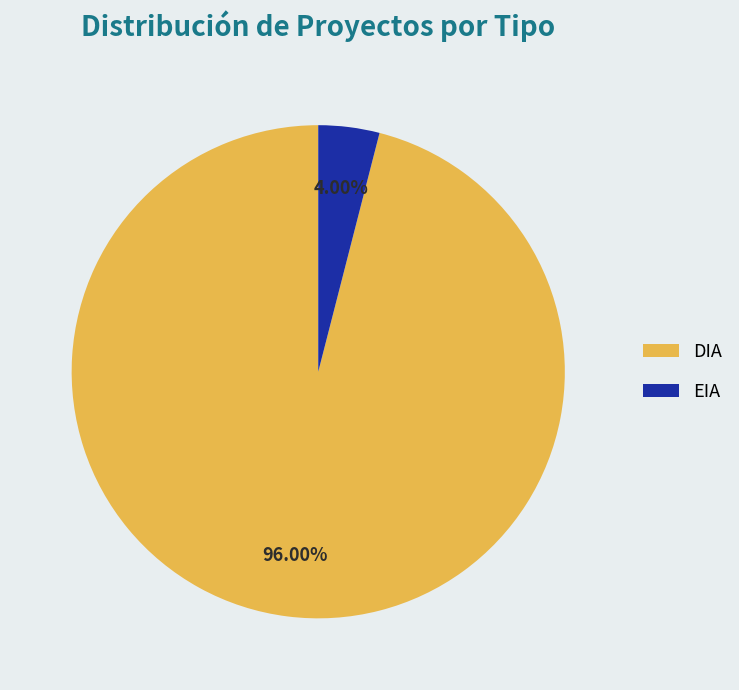

Which category has the biggest portion of the pie?

DIA